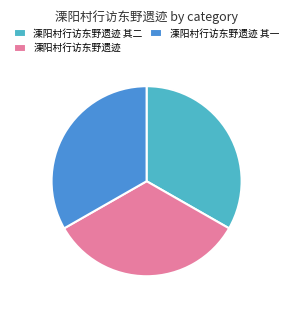

What is the ratio of the value at 溧阳村行访东野遗迹 其一 to the value at 溧阳村行访东野遗迹 其二?

1.0